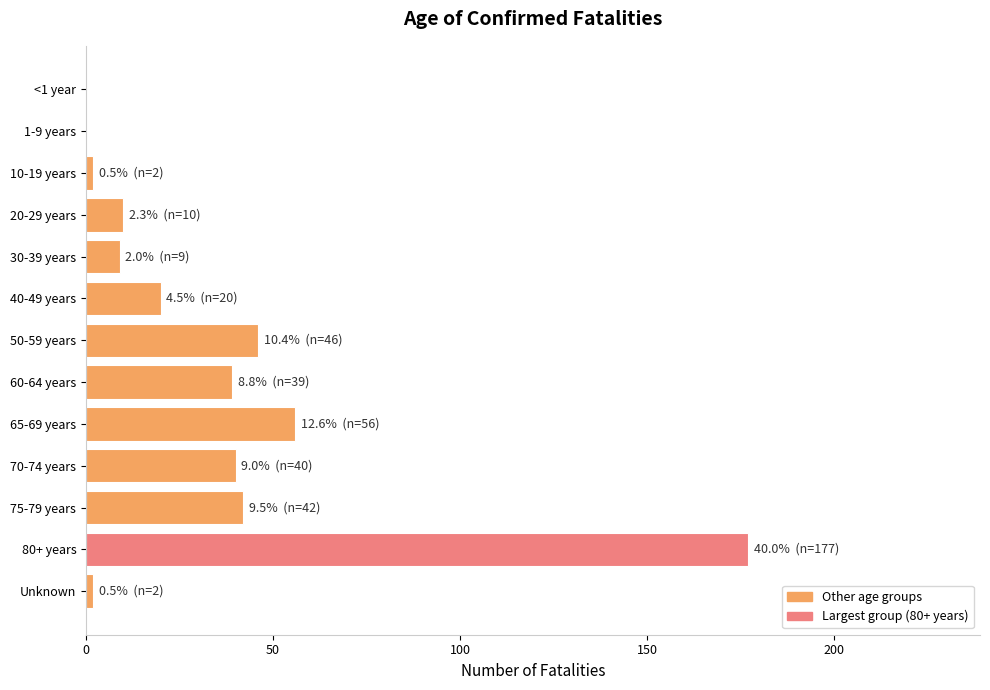

Reading top to bottom, what are all the values shown in this chart?

<1 year=0	1-9 years=0	10-19 years=2	20-29 years=10	30-39 years=9	40-49 years=20	50-59 years=46	60-64 years=39	65-69 years=56	70-74 years=40	75-79 years=42	80+ years=177	Unknown=2